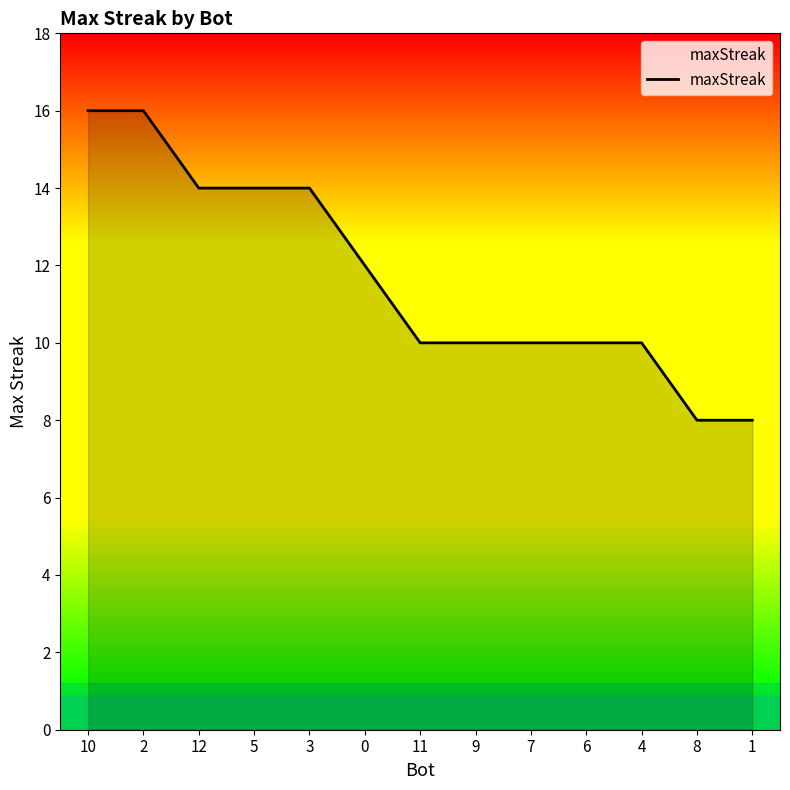

What position from the right is 3?

9